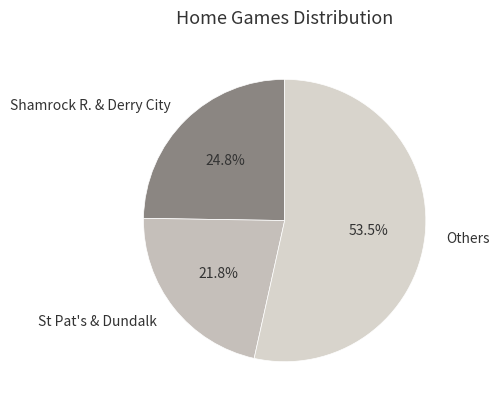

Combined, do Shamrock R. & Derry City and Others account for over 50%?

Yes